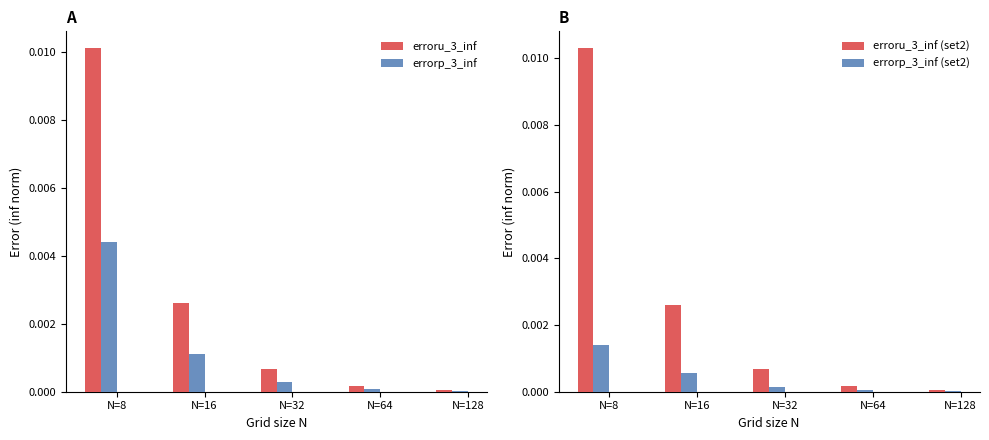

The erroru_3_inf series shows 0.0 at N=64. True or false?

True